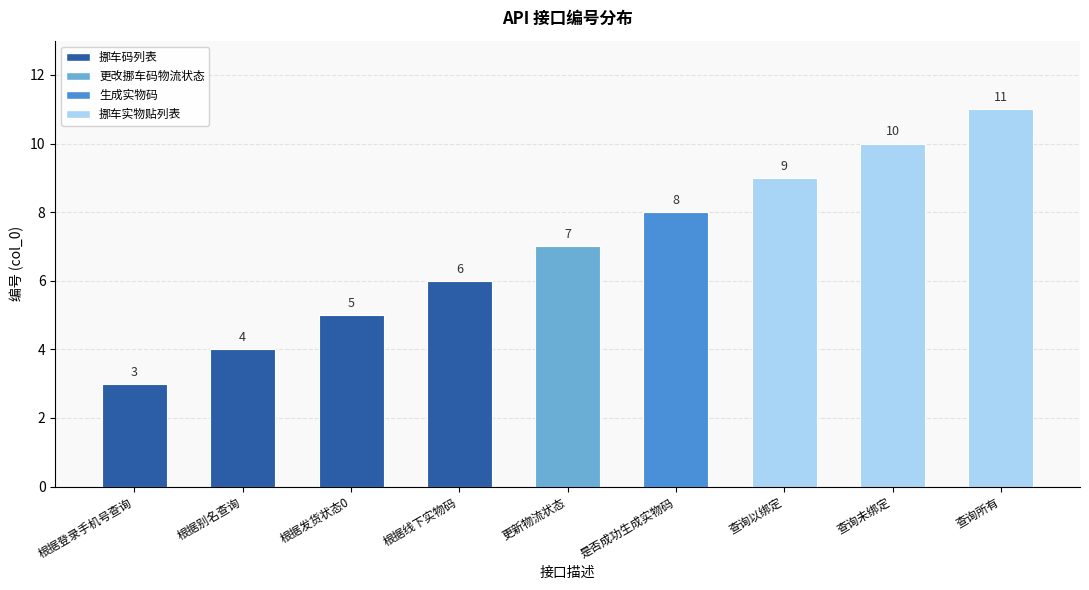

At which category does the chart reach its minimum across all series?

根据登录手机号查询